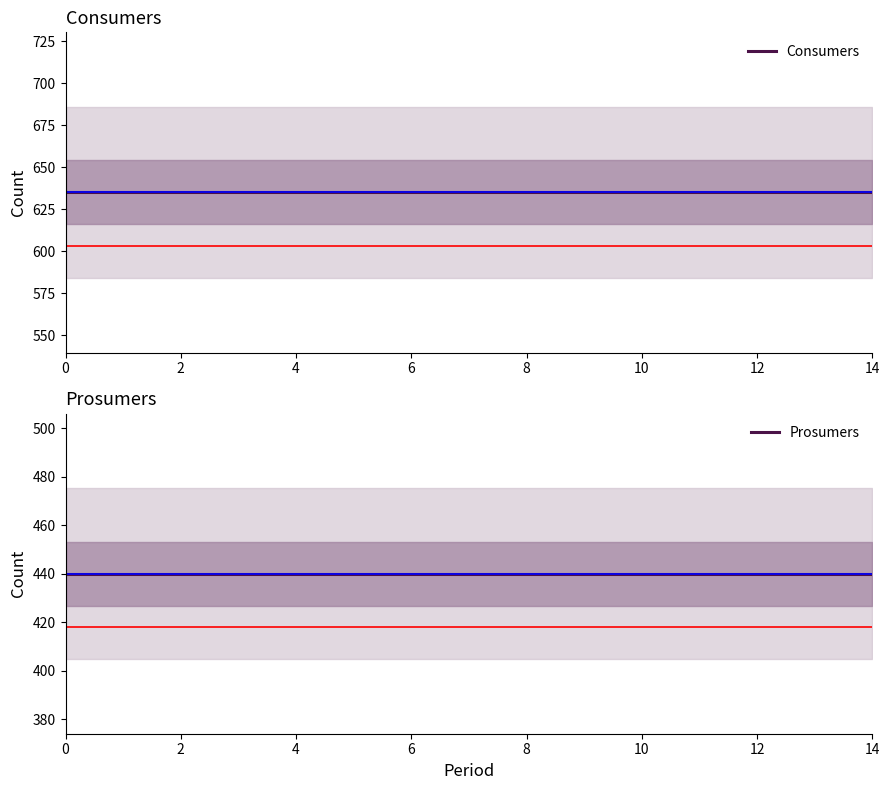

What is the sum of all Consumers values?

9525